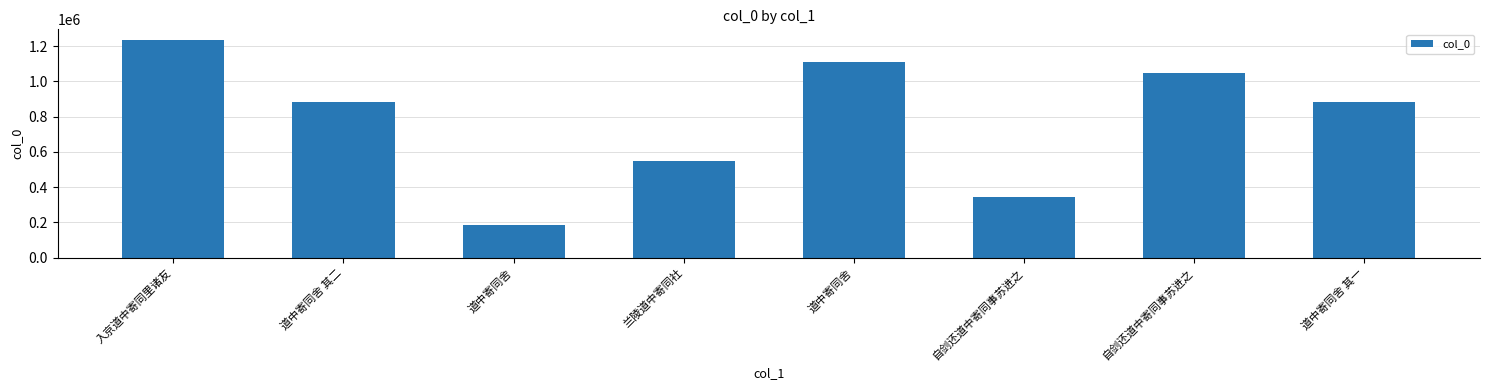

Are the bars horizontal?

No